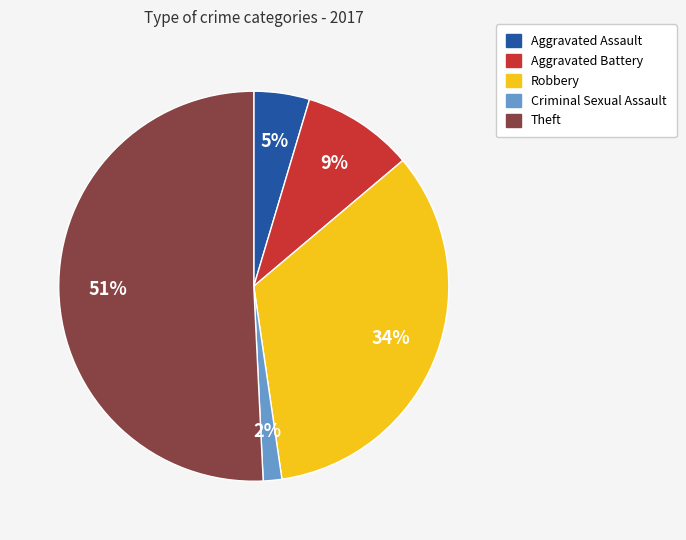

To the nearest percent, what is the difference between the largest and smallest slice percentages?

49%